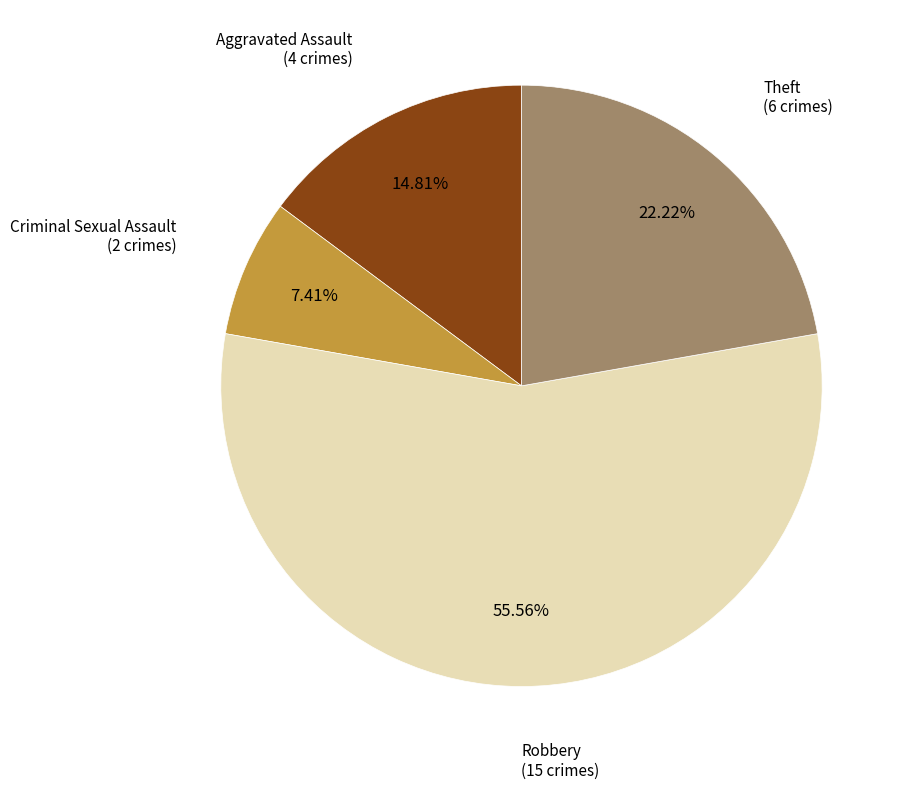

To the nearest percent, what is the combined percentage of Robbery and Criminal Sexual Assault?

63%